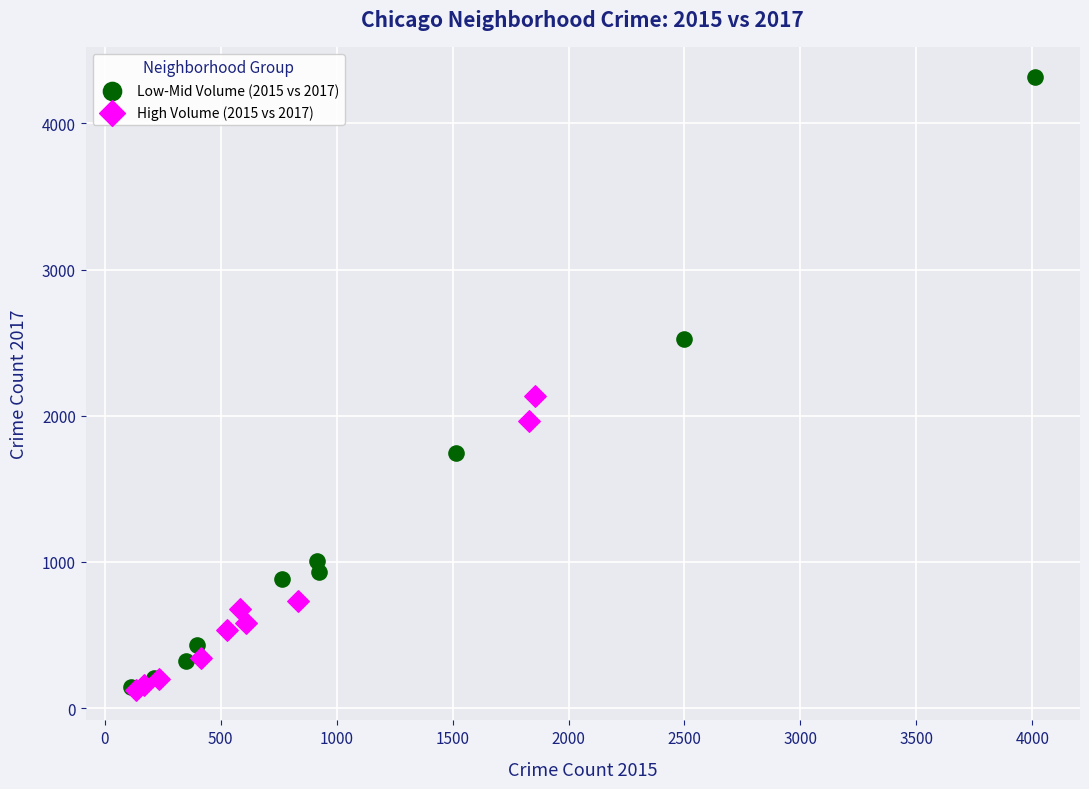

Which series has the widest spread of Y values?

Low-Mid Volume (2015 vs 2017)